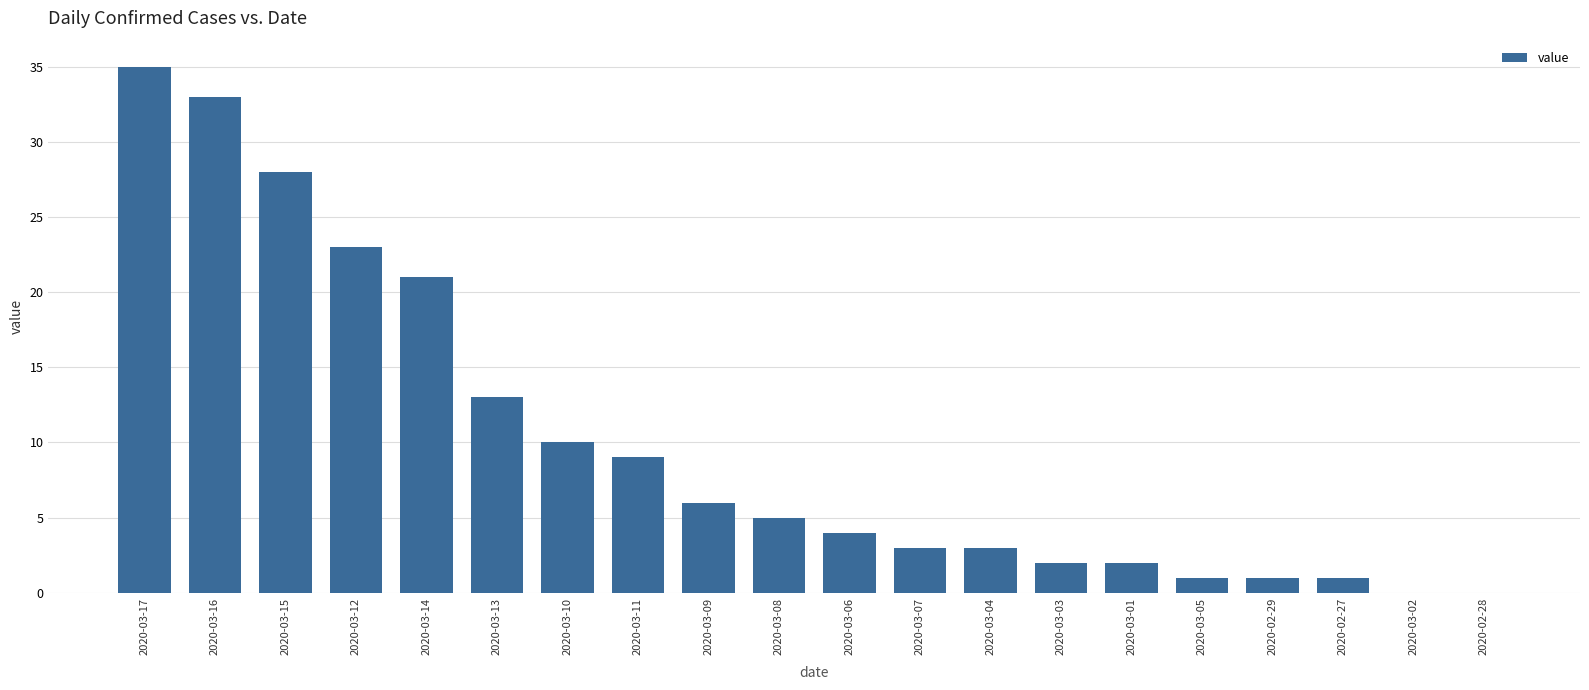

What is the average value?

10